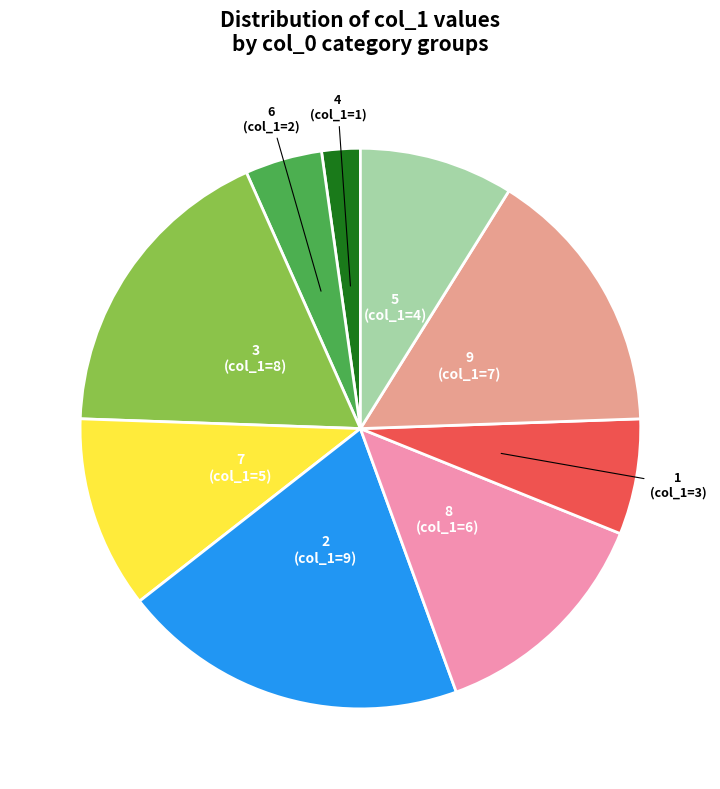

How many segments does this pie chart have?

9